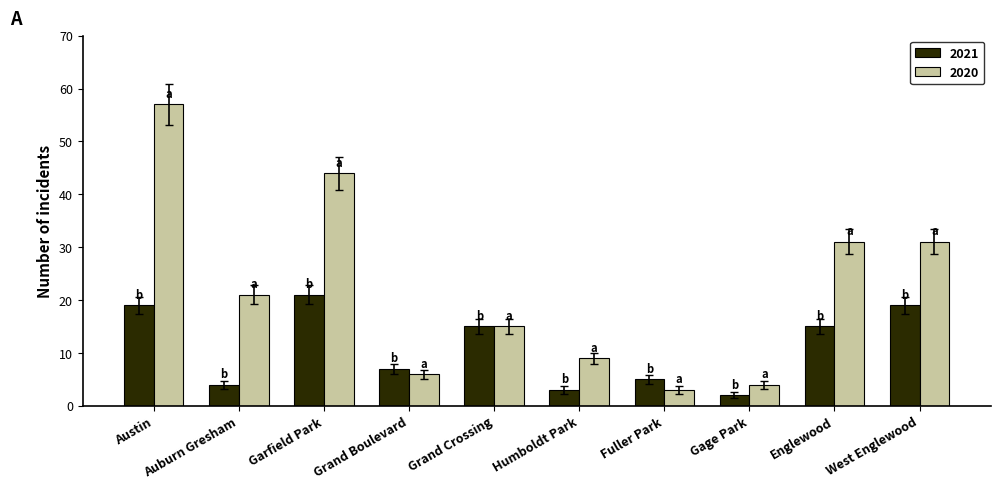

Which series has the widest spread of values?

2020